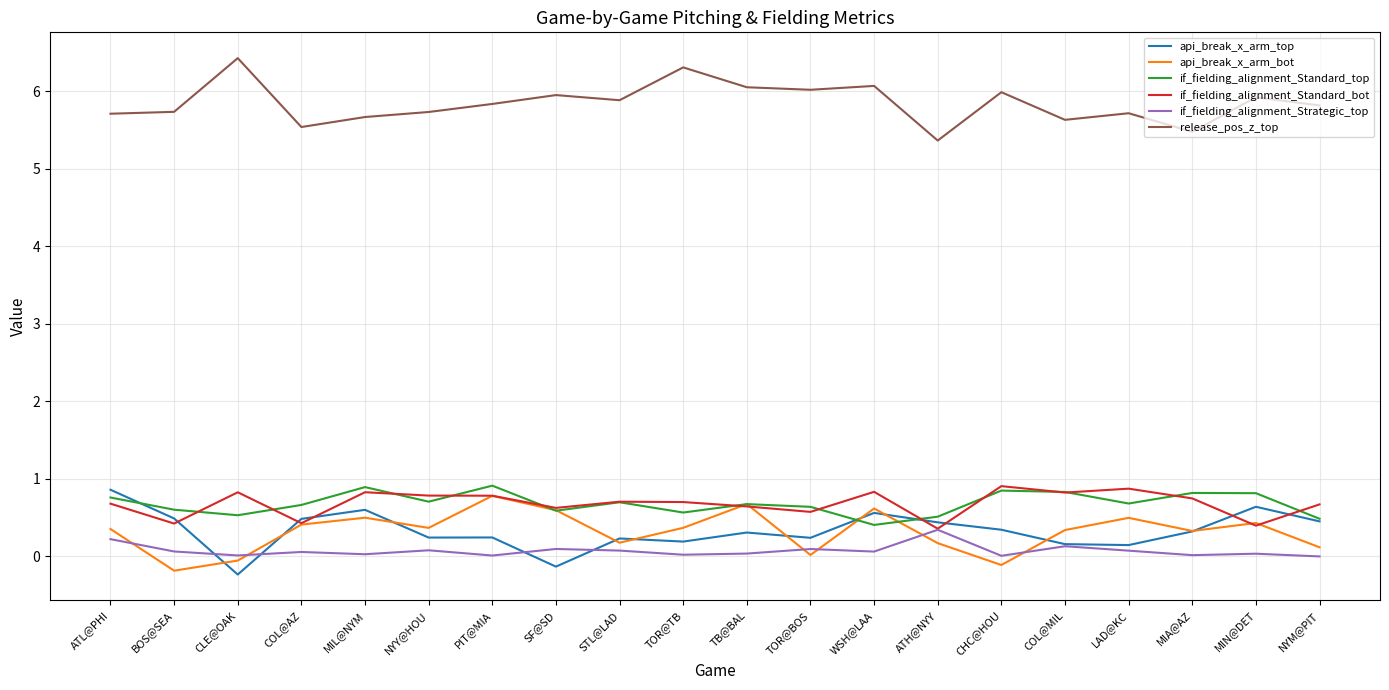

True or false: if_fielding_alignment_Strategic_top and api_break_x_arm_top intersect in this chart.

True